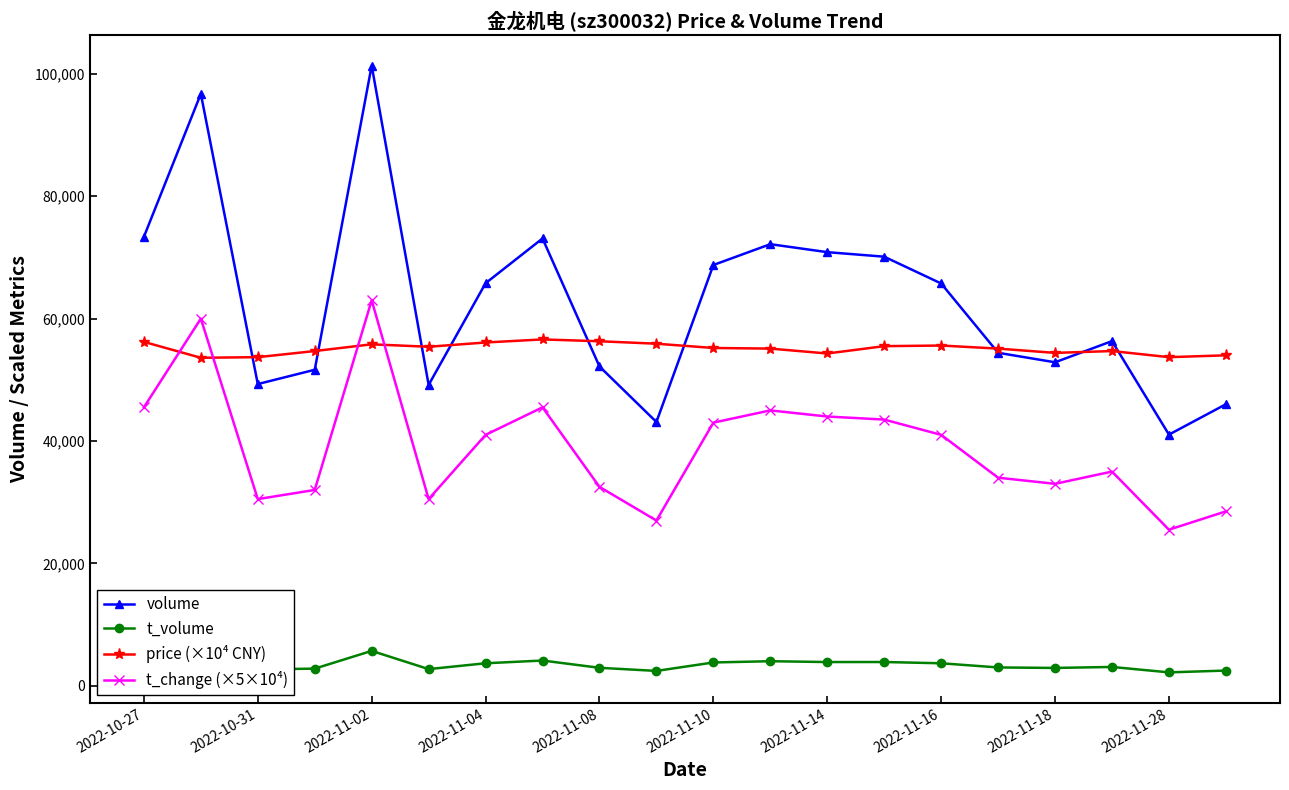

True or false: t_change (×5×10⁴) and volume intersect in this chart.

False